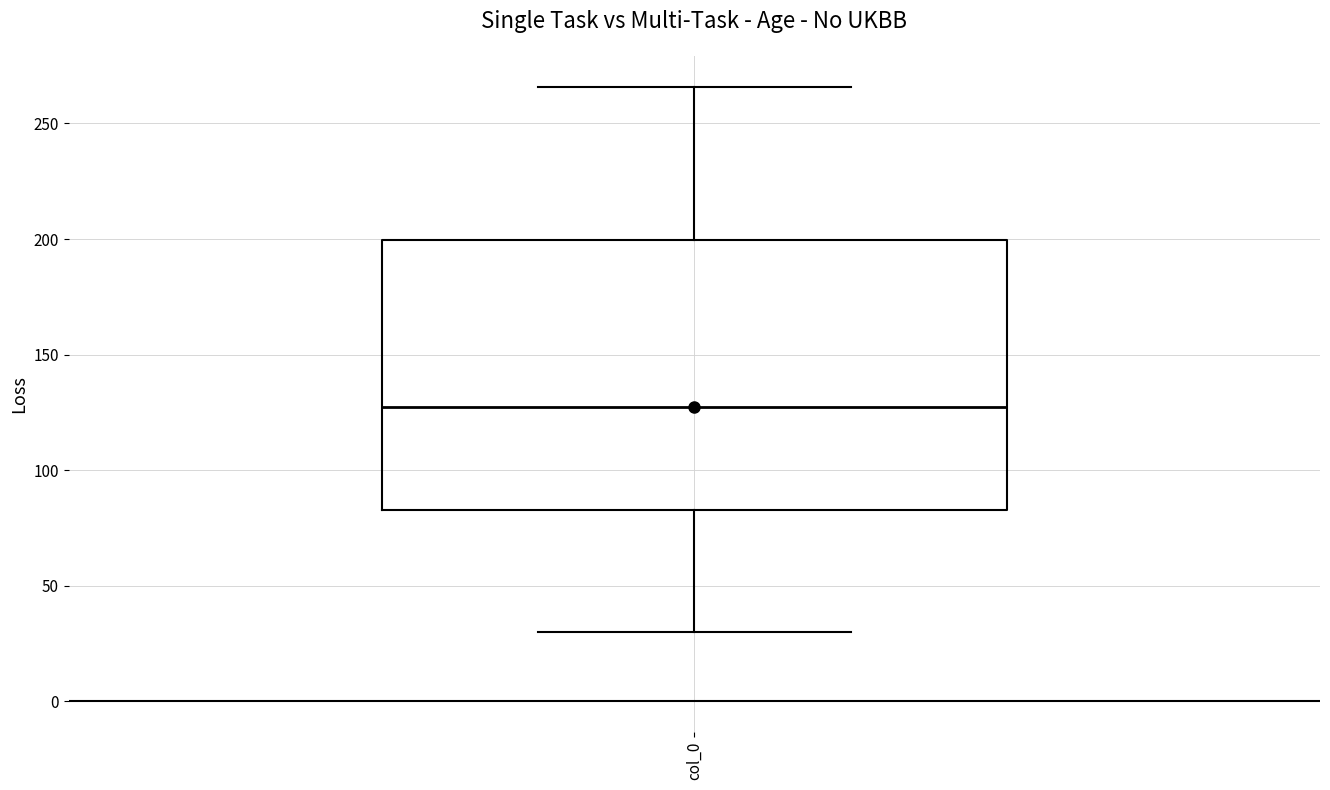

Where does the lower whisker of the box for col_0 end on the y-axis? The values are not printed on the chart, so give them approximately, as read against the axis.

30